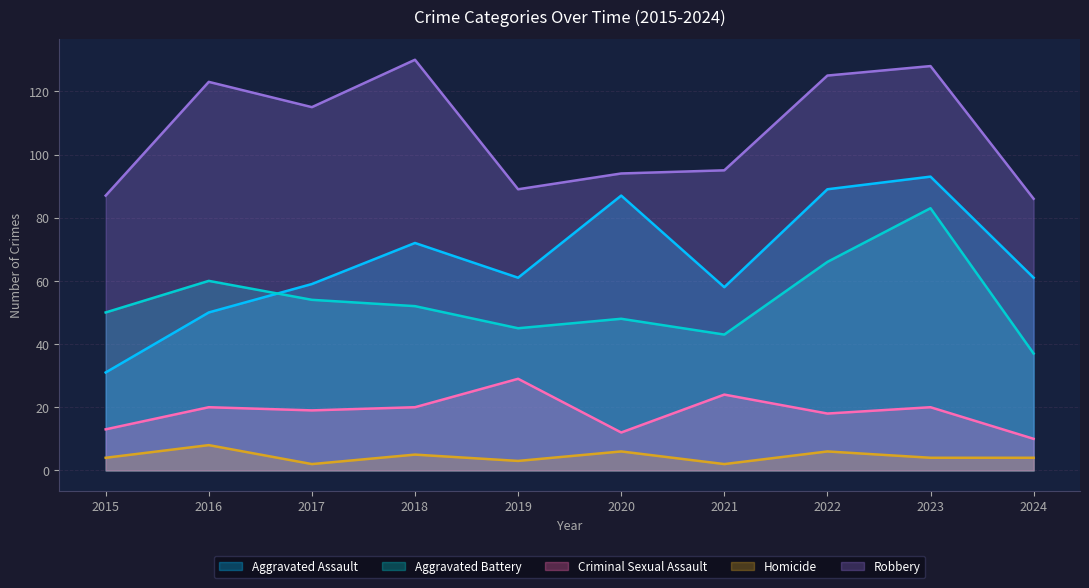

Which series has the largest total across all categories?

Robbery